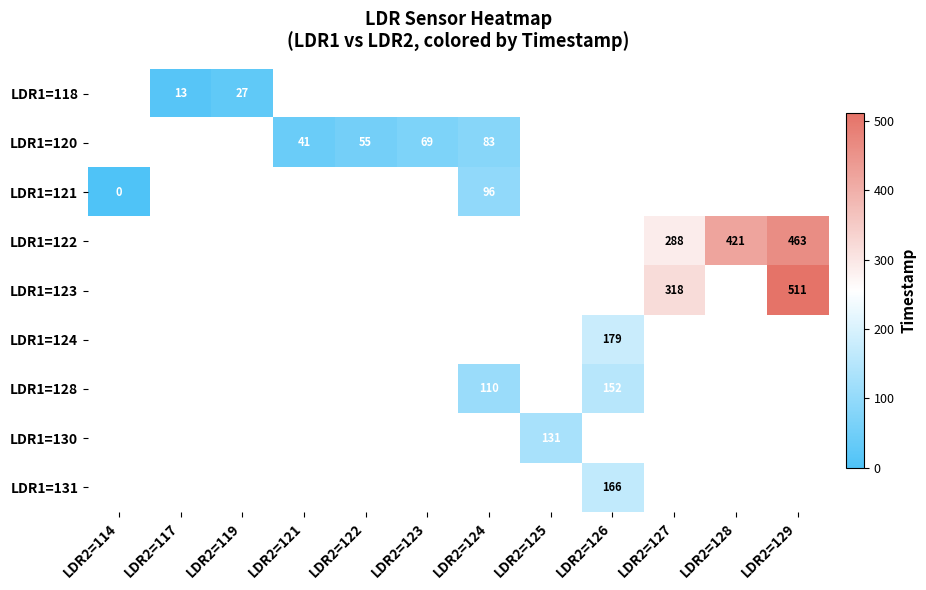

The LDR1=122 series shows 421 at LDR2=128. True or false?

True